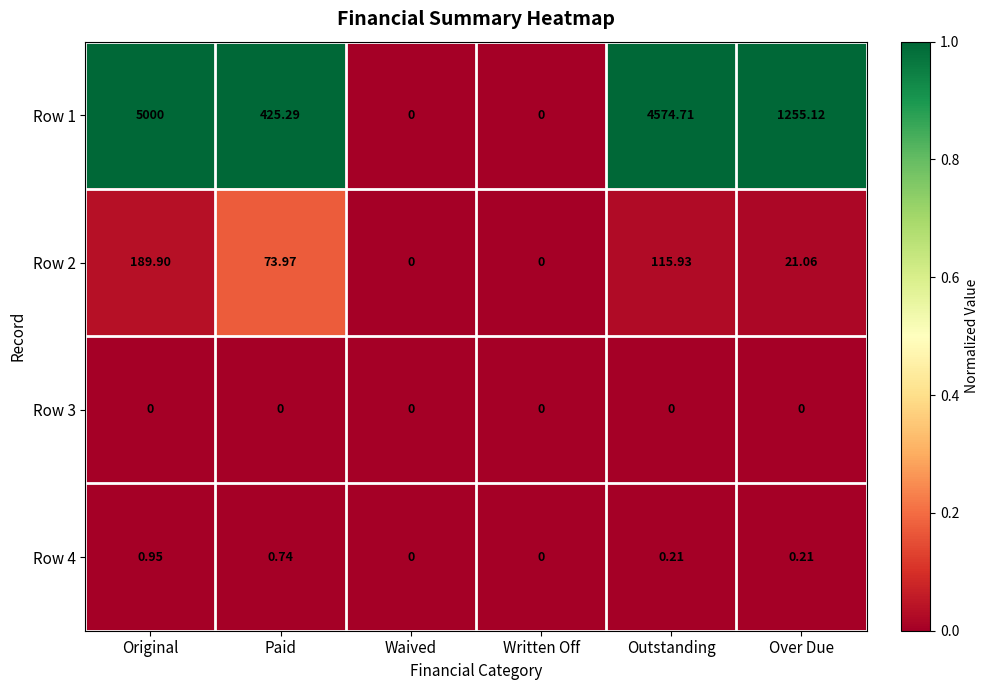

Is the value of Row 3 at Outstanding greater than the value of Row 4 at Paid?

No